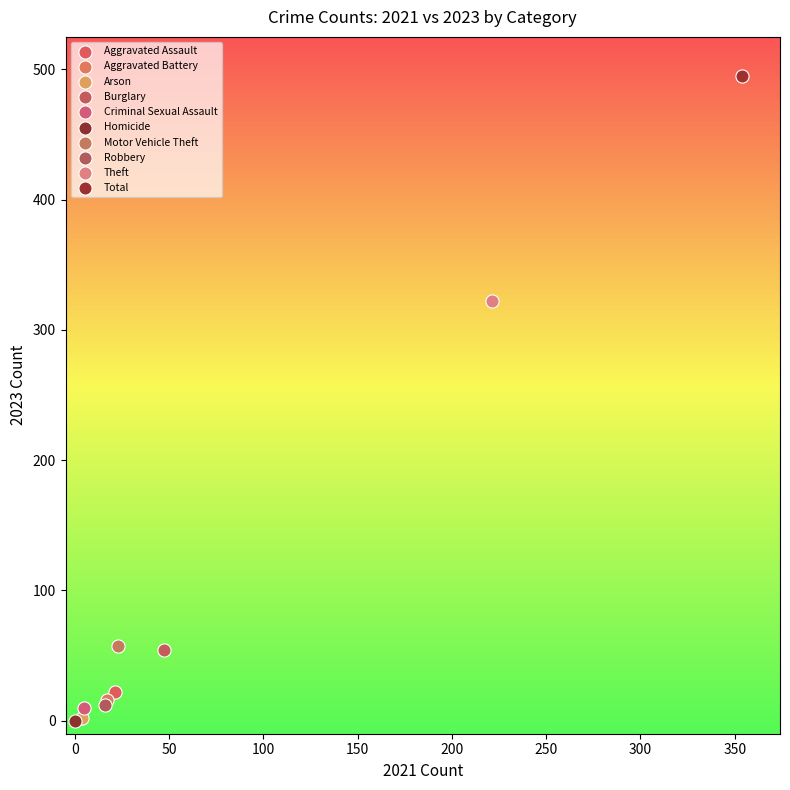

Which series reaches the maximum Y coordinate?

Total